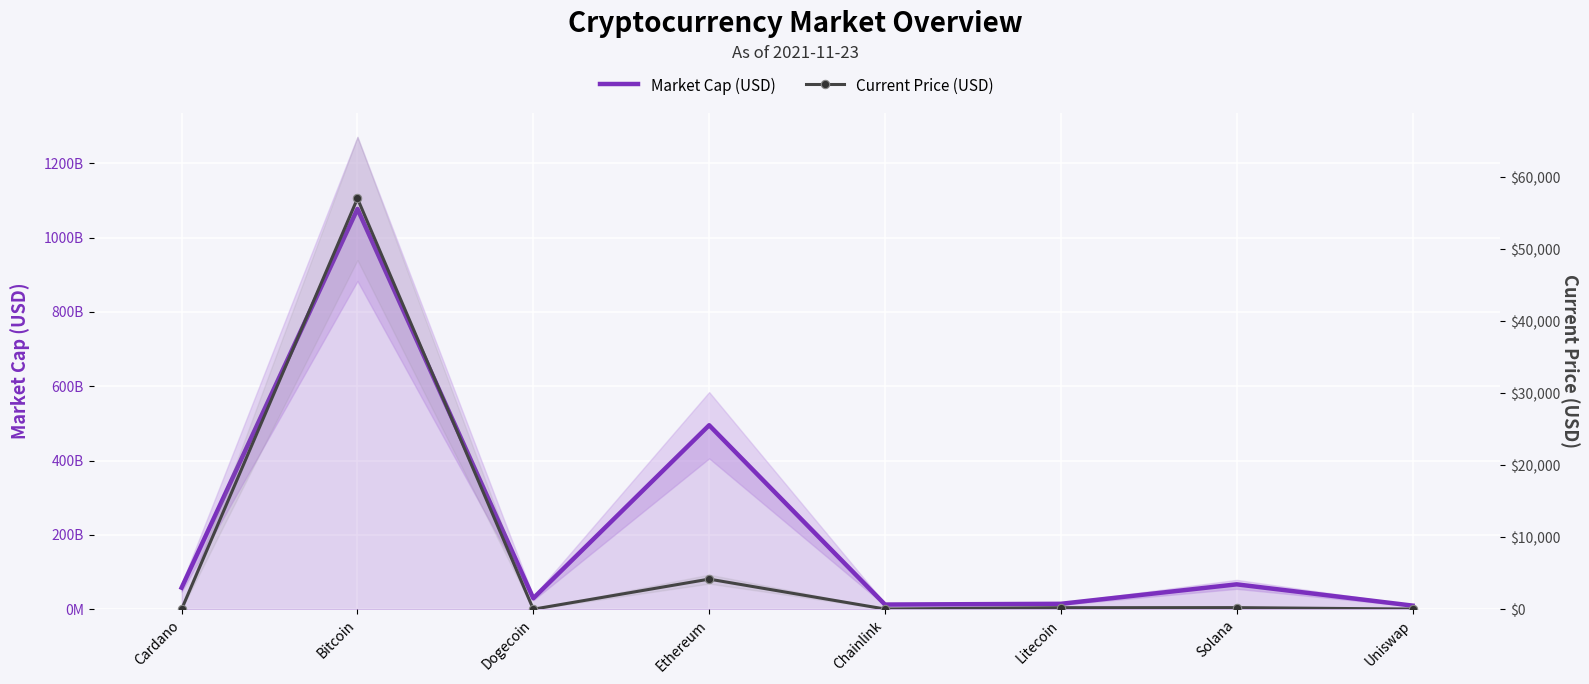

True or false: market_cap and current_price cross at least once.

False